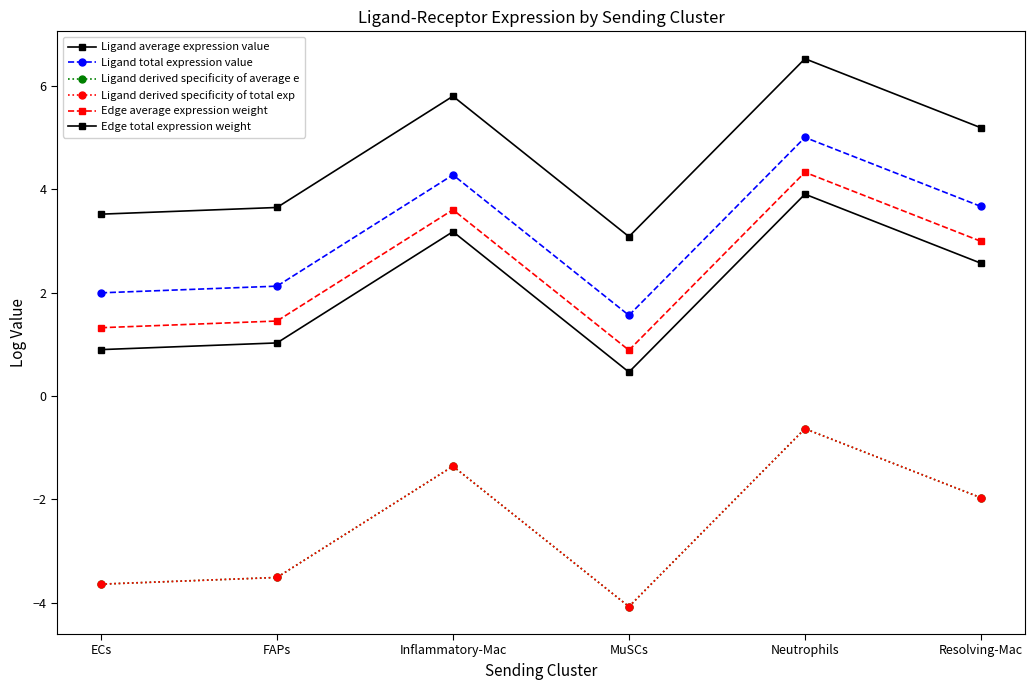

What value does the Ligand derived specificity of total exp series have at MuSCs?

-4.1